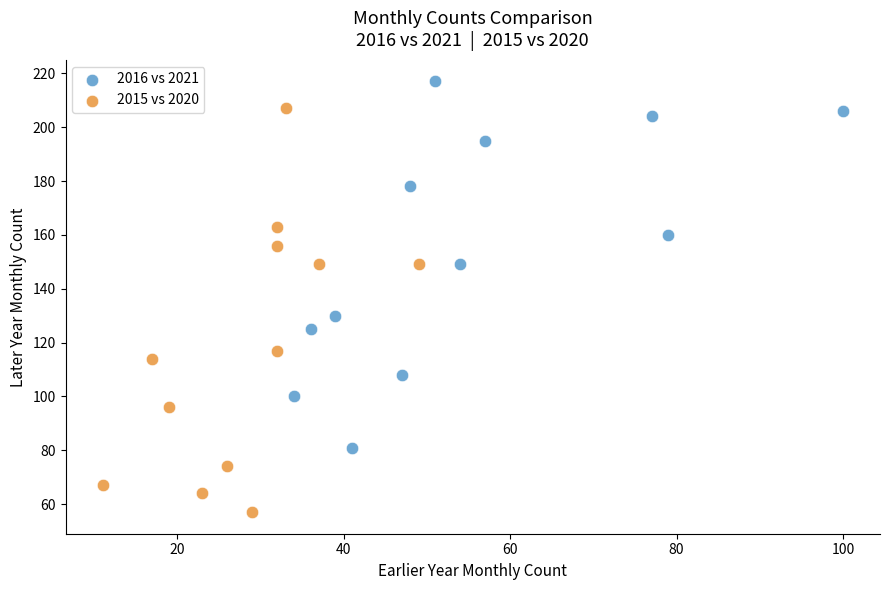

Which series has the widest spread of Y values?

2015 vs 2020